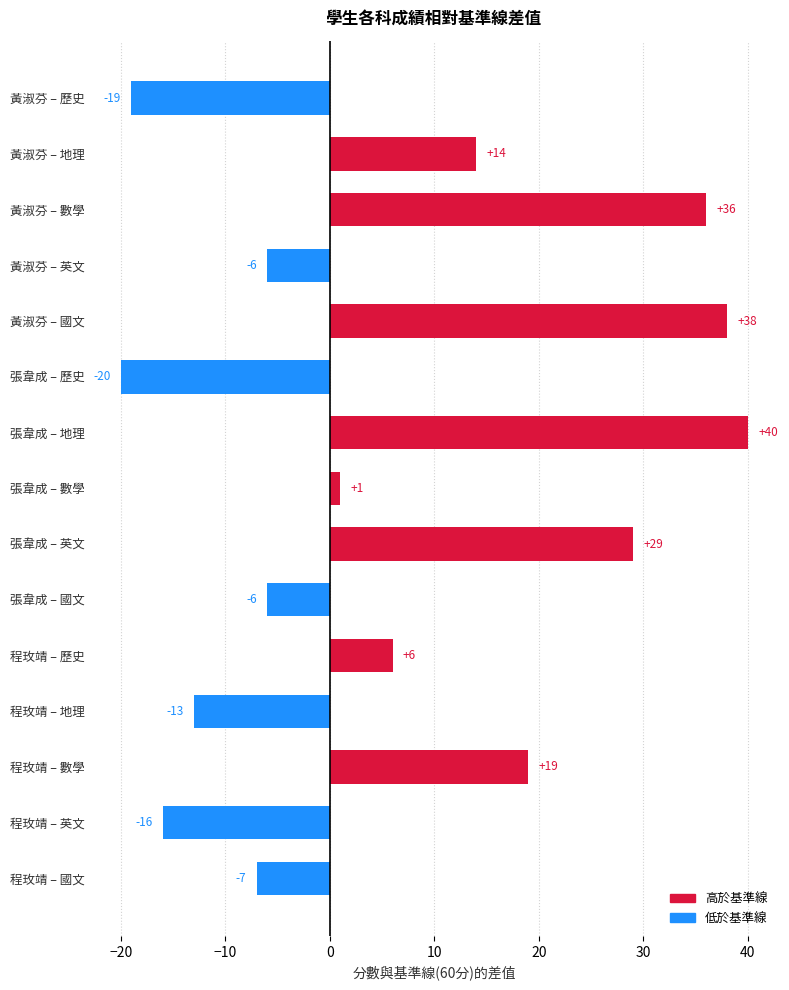

At which category does the chart reach its peak across all series?

張韋成 – 地理